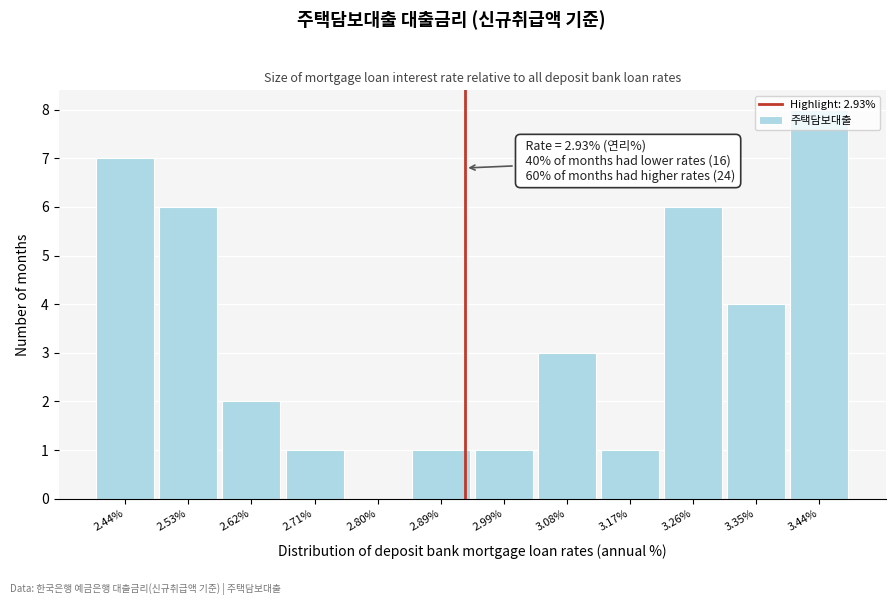

Over which range of the x-axis is the bar tallest?

3.40 to 3.49